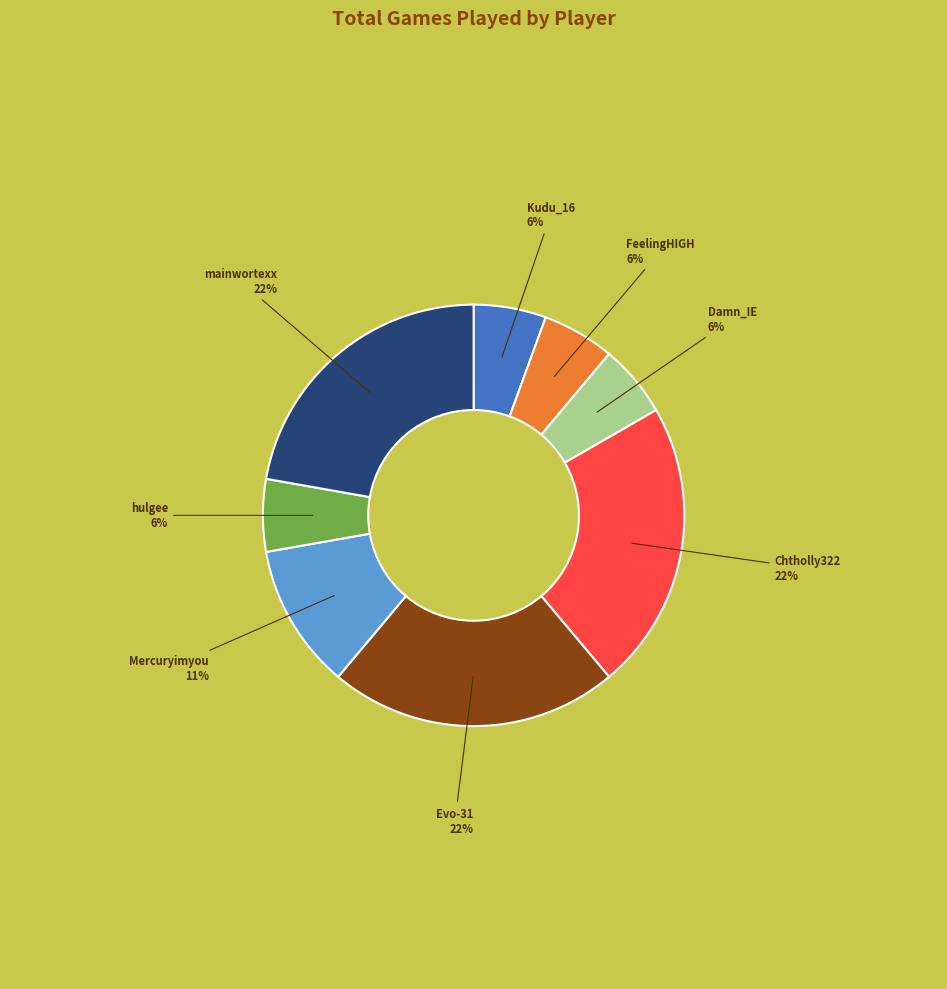

To the nearest percent, what is the average slice percentage?

12%